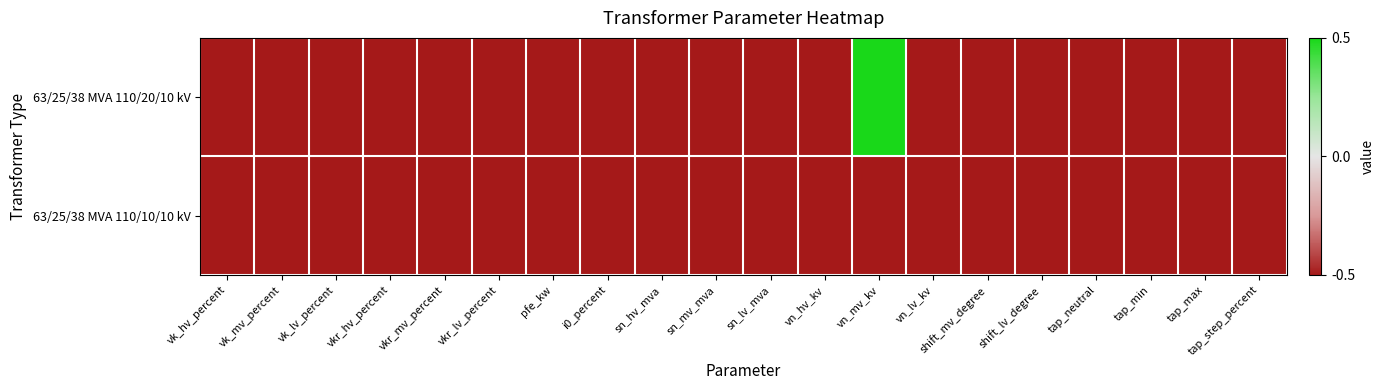

Rank the series by their maximum value, from highest to lowest.

63/25/38 MVA 110/20/10 kV, 63/25/38 MVA 110/10/10 kV